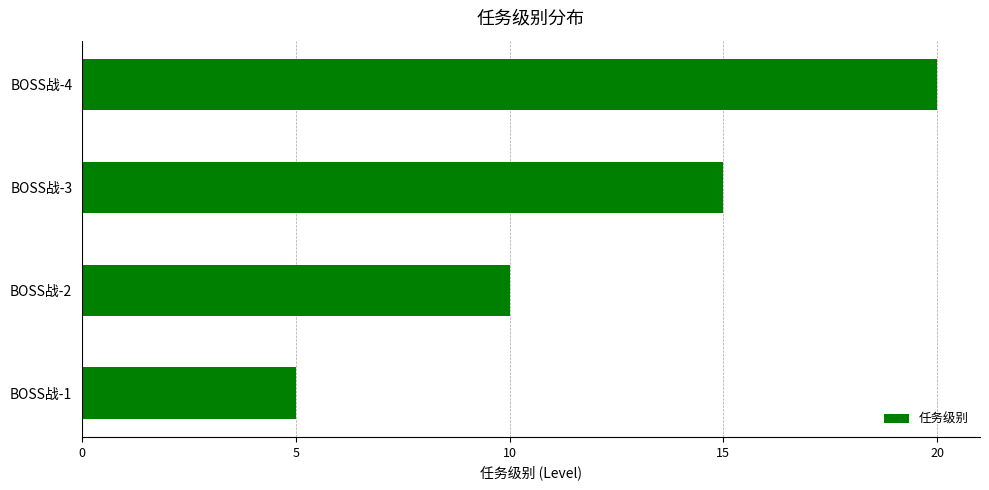

What is the difference between the second highest and minimum values?

10